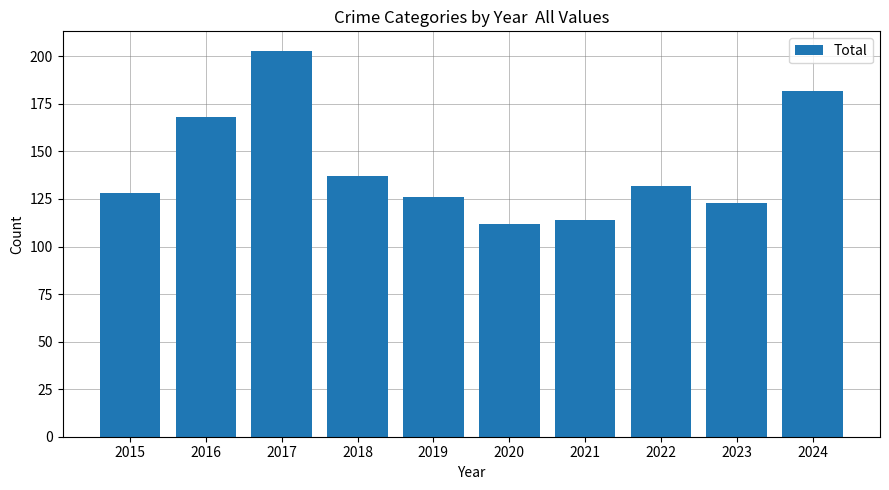

Count the number of data series in this chart.

1